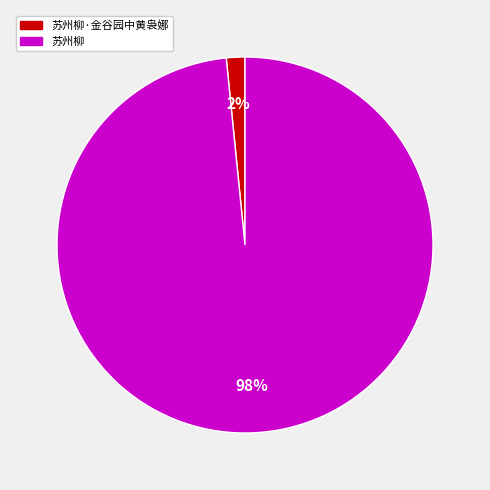

Combined, do 苏州柳 and 苏州柳·金谷园中黄袅娜 account for over 50%?

Yes